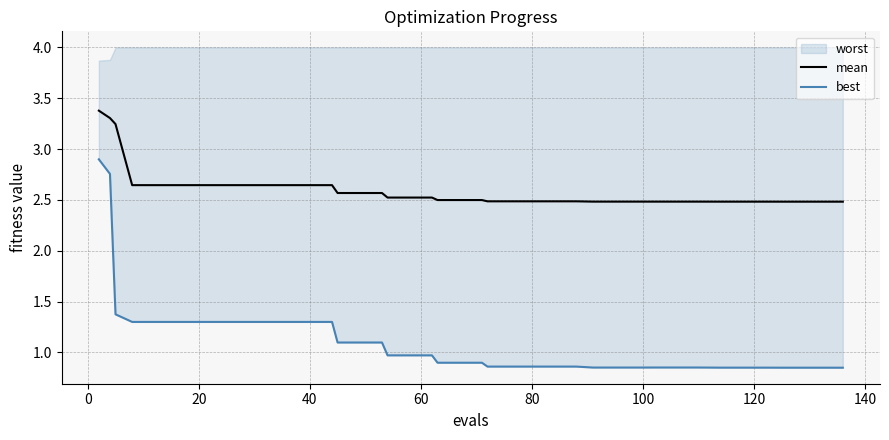

What is the maximum value for mean?

3.4